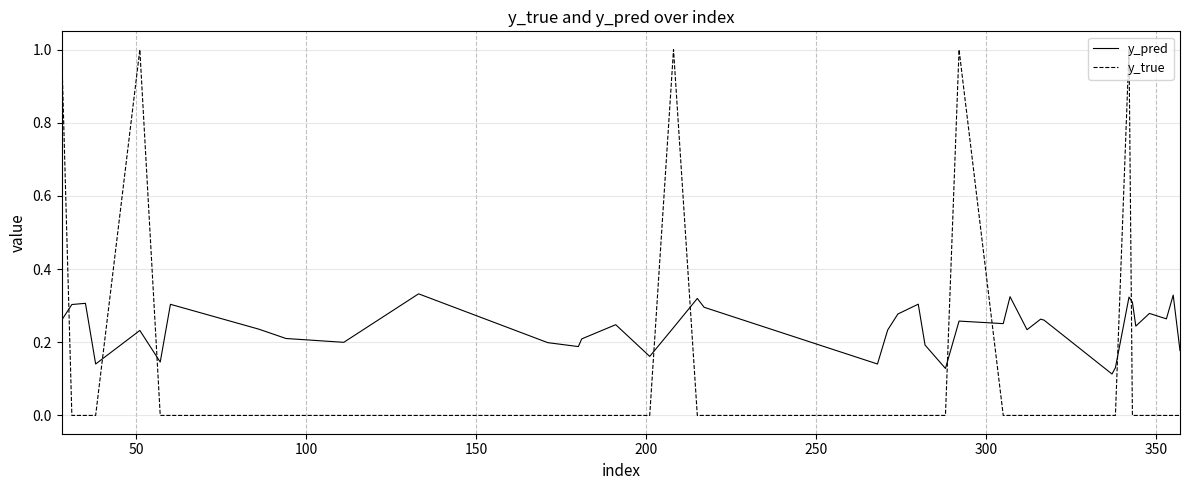

What is the greatest value displayed?

1.0